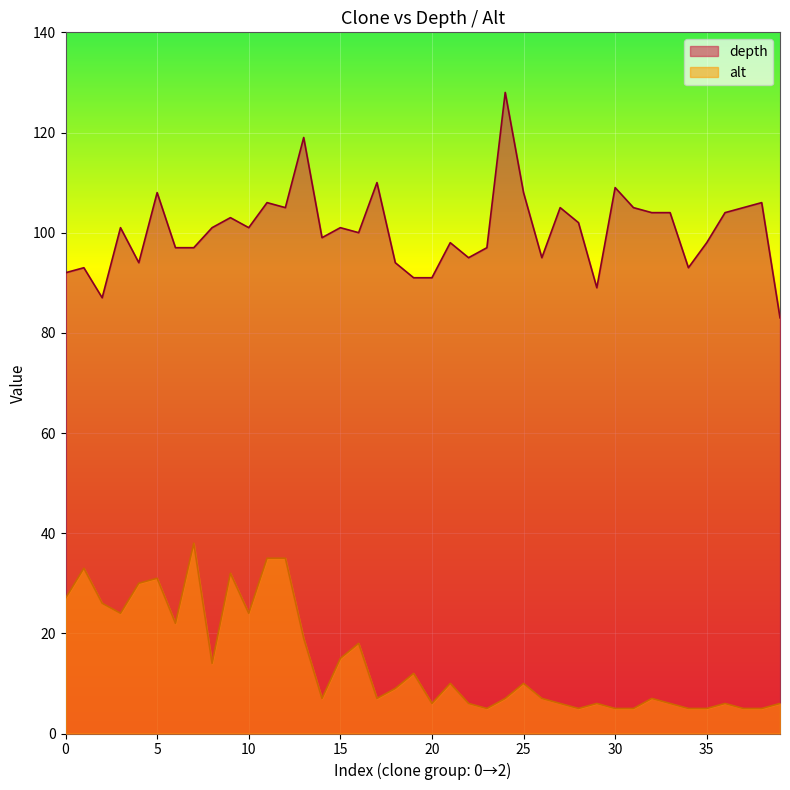

Is it true that alt equals 19 at 5?

False